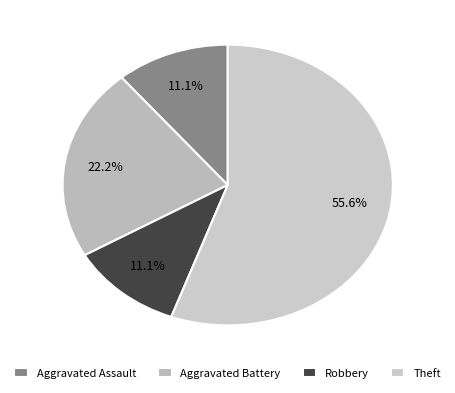

To the nearest percent, what is the combined percentage of Theft and Aggravated Assault?

67%